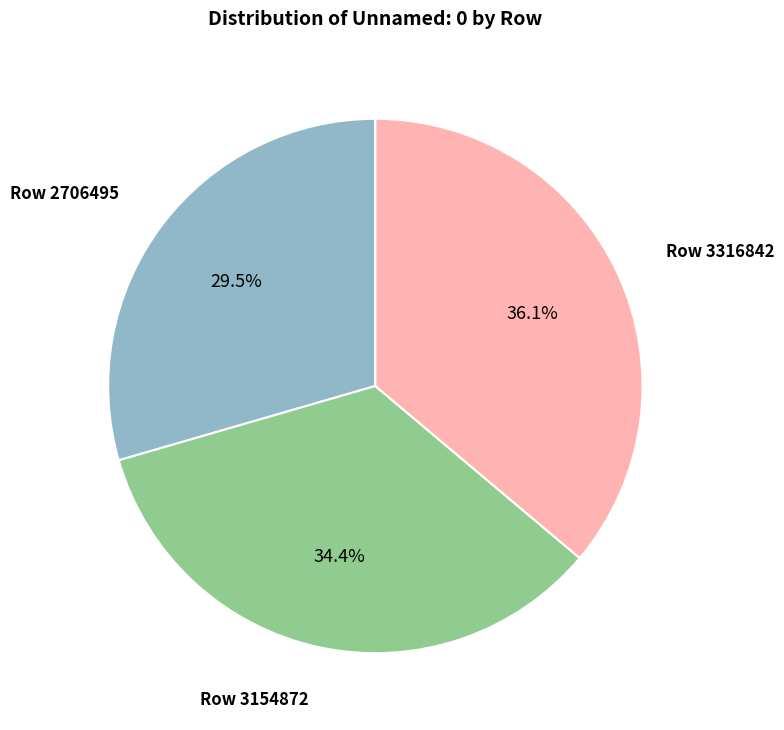

Does any single category account for the majority?

No